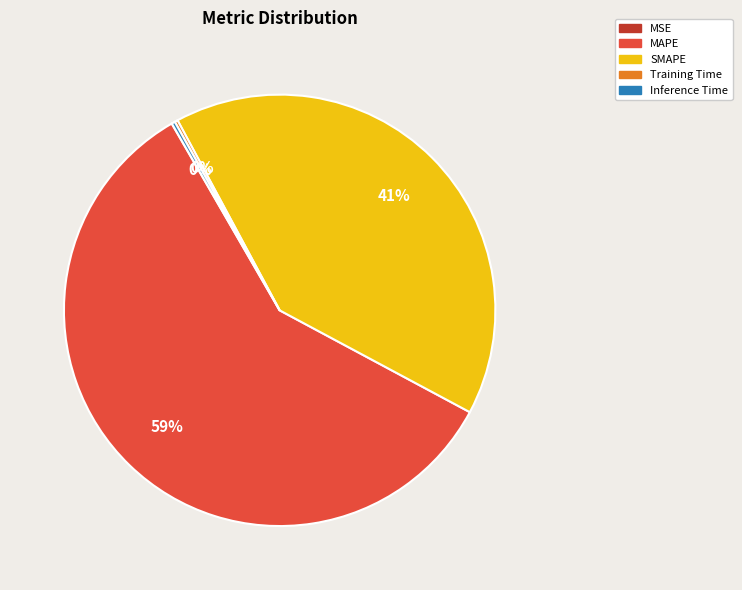

Which category has the biggest portion of the pie?

MAPE